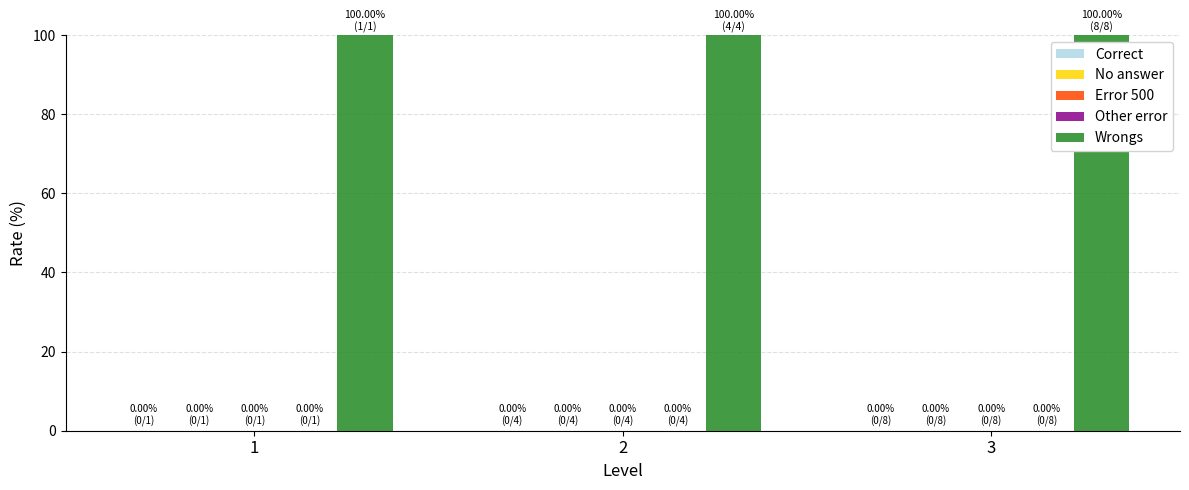

Does the chart contain stacked bars?

No